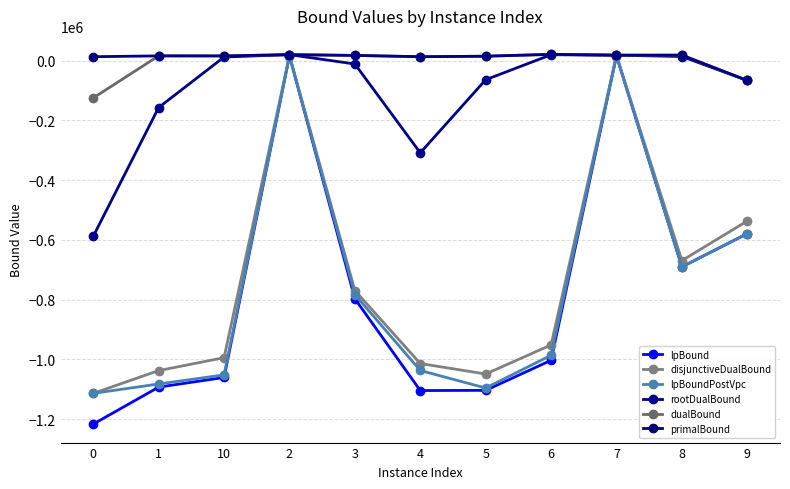

Is the value of dualBound at 6 greater than the value of disjunctiveDualBound at 3?

Yes